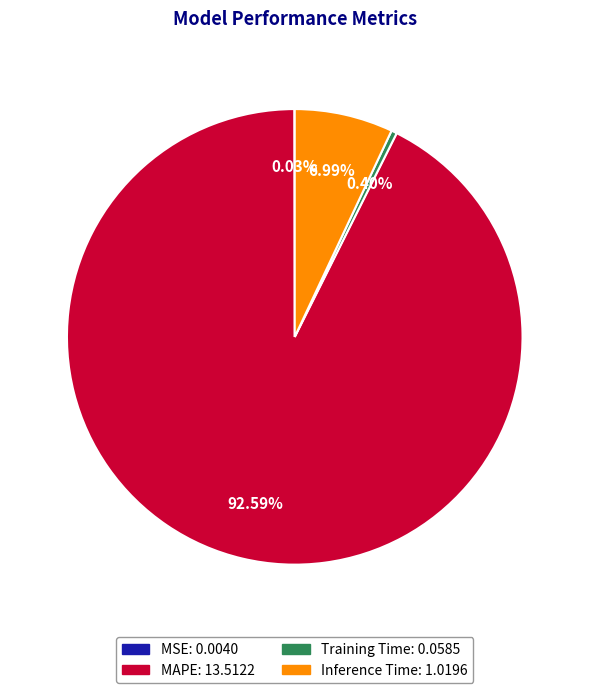

To the nearest percent, what is the difference between the Training Time and Inference Time slice percentages?

7%